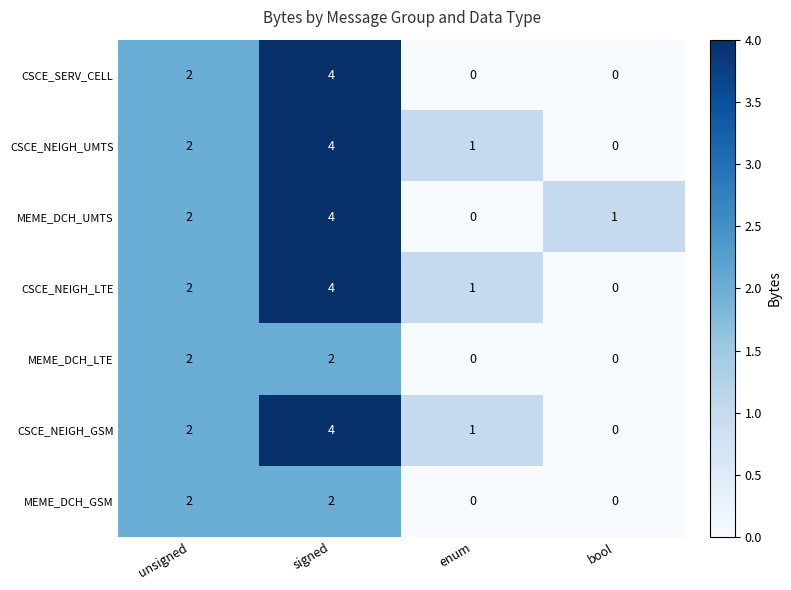

Reading left to right, list all the values displayed in this chart.

CSCE_SERV_CELL: unsigned=2	signed=4	enum=0	bool=0
CSCE_NEIGH_UMTS: unsigned=2	signed=4	enum=1	bool=0
MEME_DCH_UMTS: unsigned=2	signed=4	enum=0	bool=1
CSCE_NEIGH_LTE: unsigned=2	signed=4	enum=1	bool=0
MEME_DCH_LTE: unsigned=2	signed=2	enum=0	bool=0
CSCE_NEIGH_GSM: unsigned=2	signed=4	enum=1	bool=0
MEME_DCH_GSM: unsigned=2	signed=2	enum=0	bool=0